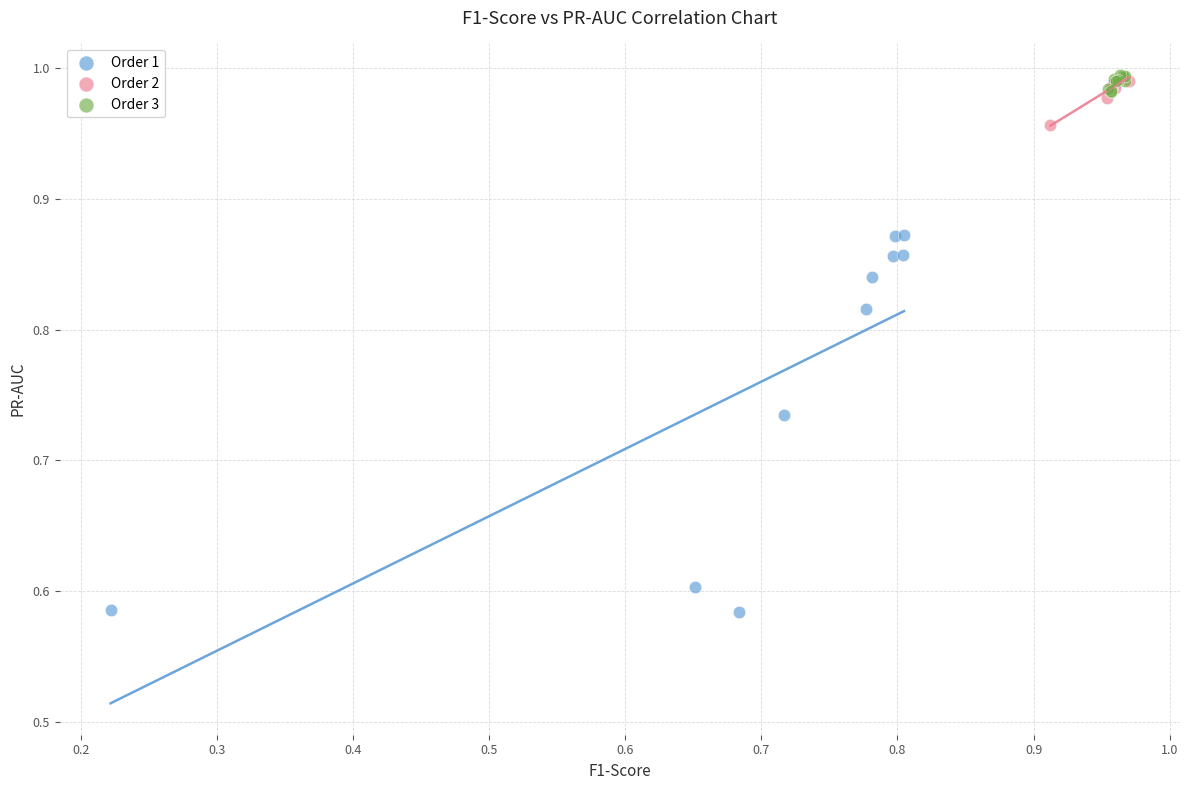

Which series has the widest spread of Y values?

Order 1